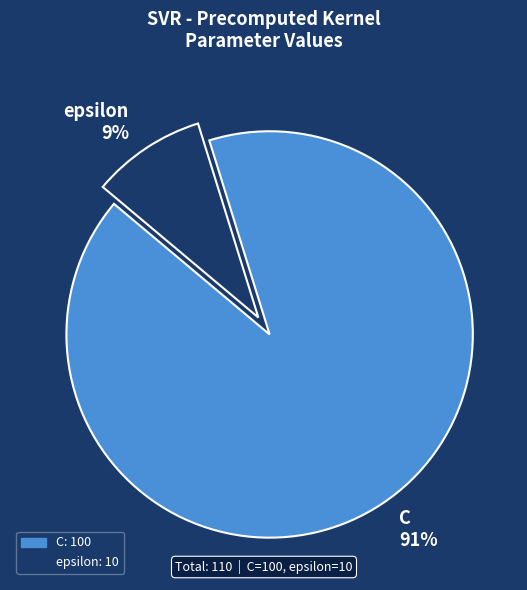

Between epsilon and C, which is larger?

C